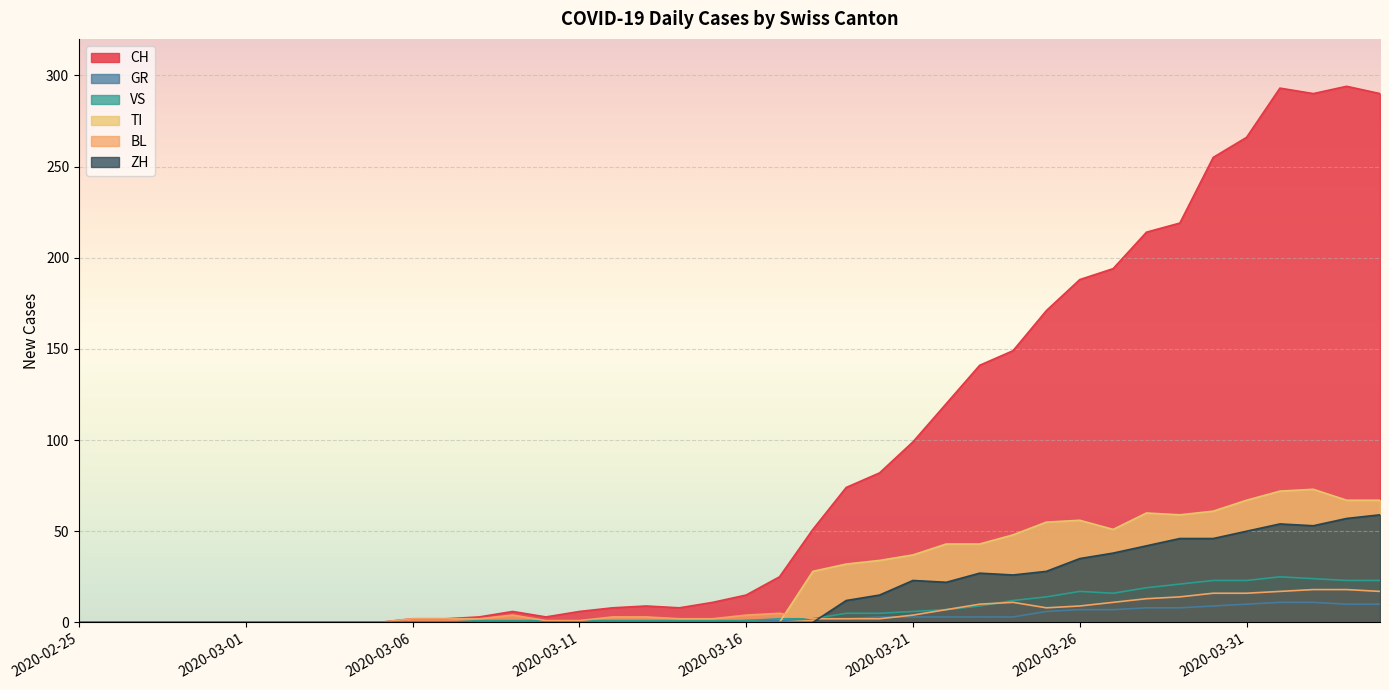

Is it true that ZH equals 36 at 2020-03-01?

False